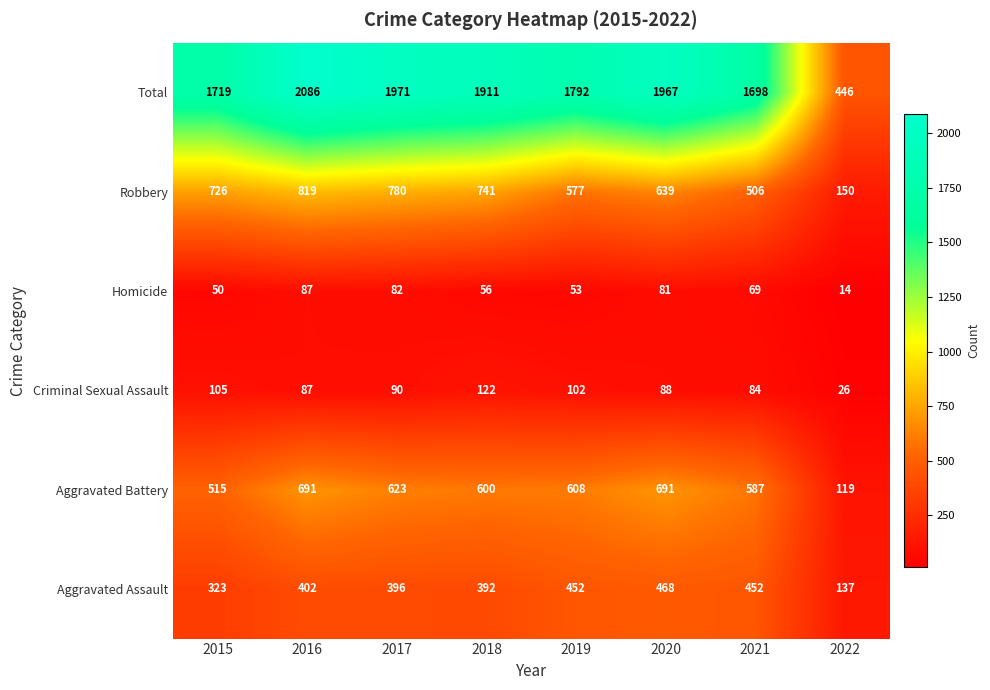

What is the maximum value for Homicide?

87